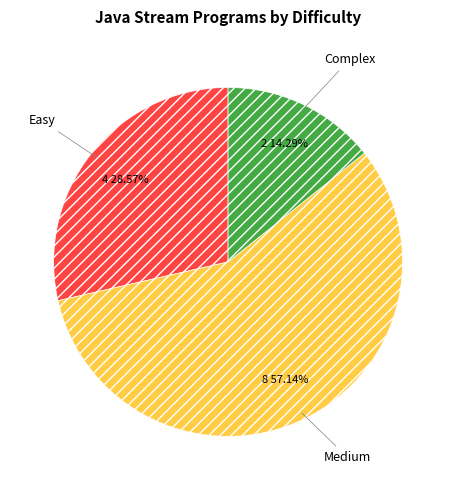

To the nearest percent, what portion does Easy represent?

29%